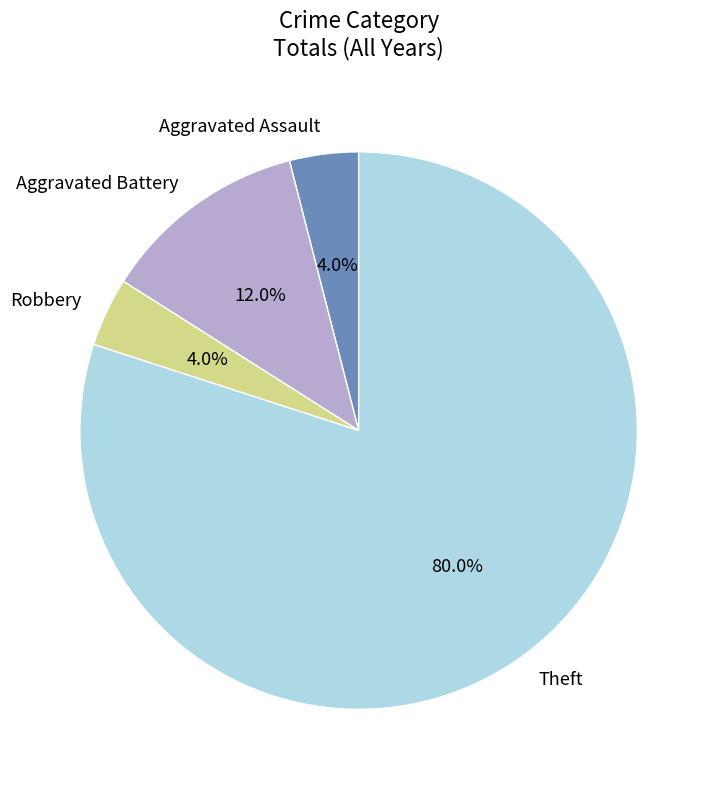

Which slice is the largest?

Theft